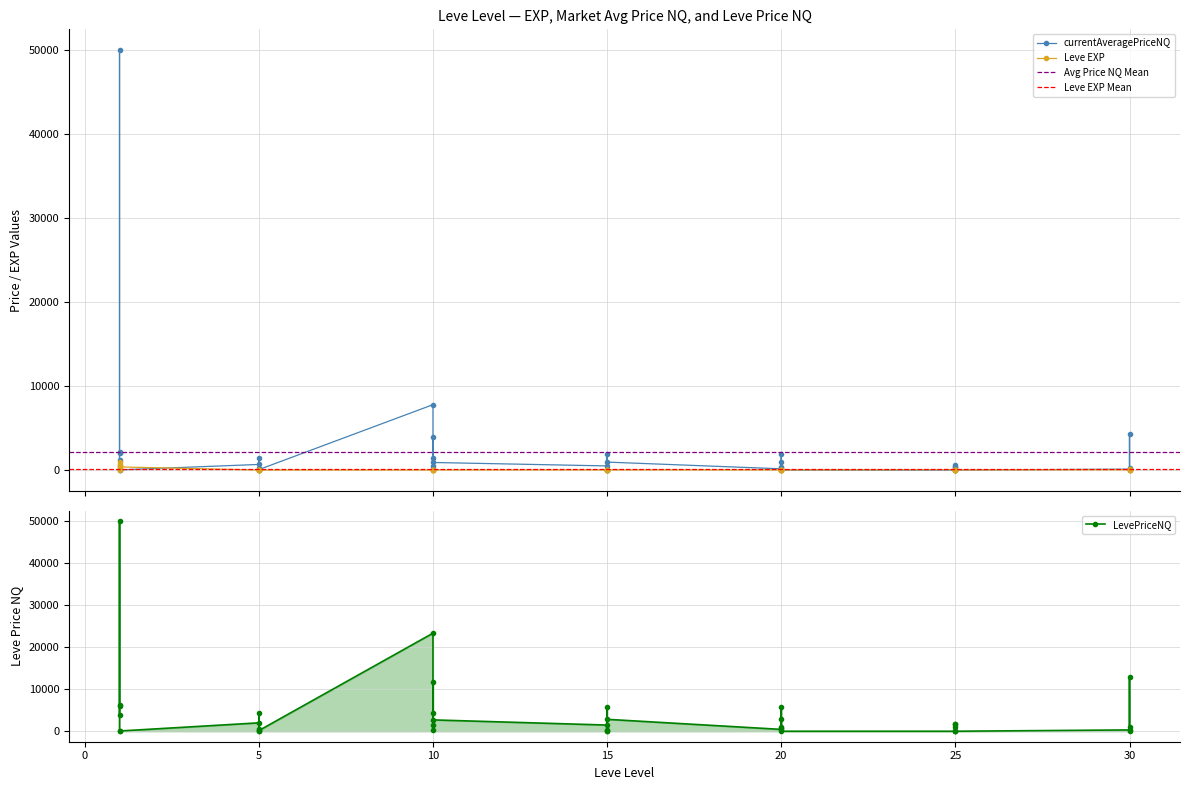

True or false: currentAveragePriceNQ and Leve EXP cross at least once.

True